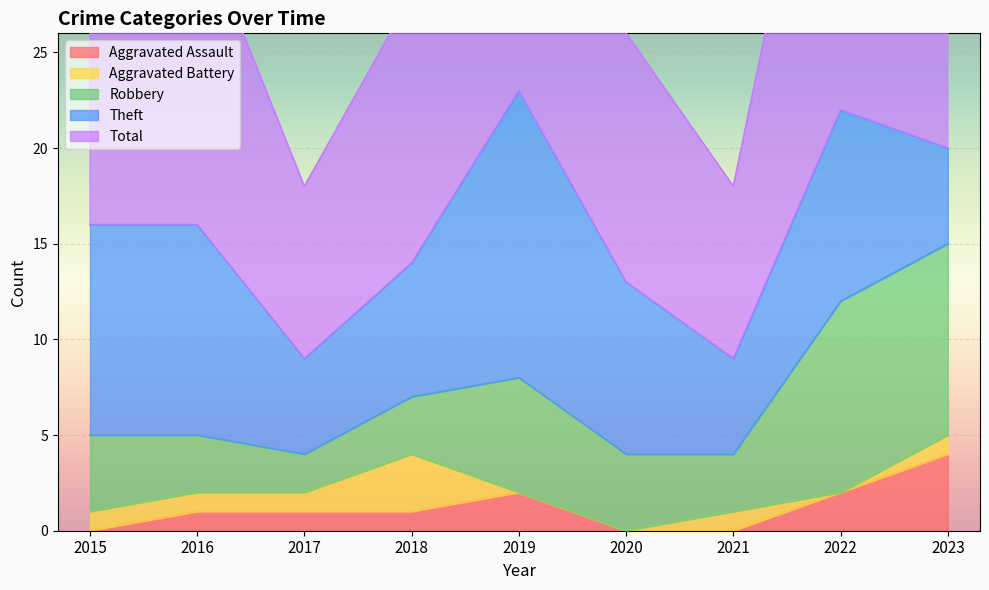

True or false: Robbery has more than 0 points higher than both neighbors.

True